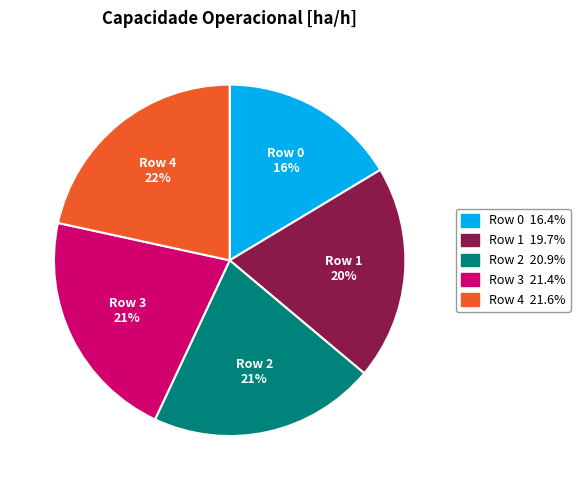

Is there any slice that represents more than half of the pie?

No